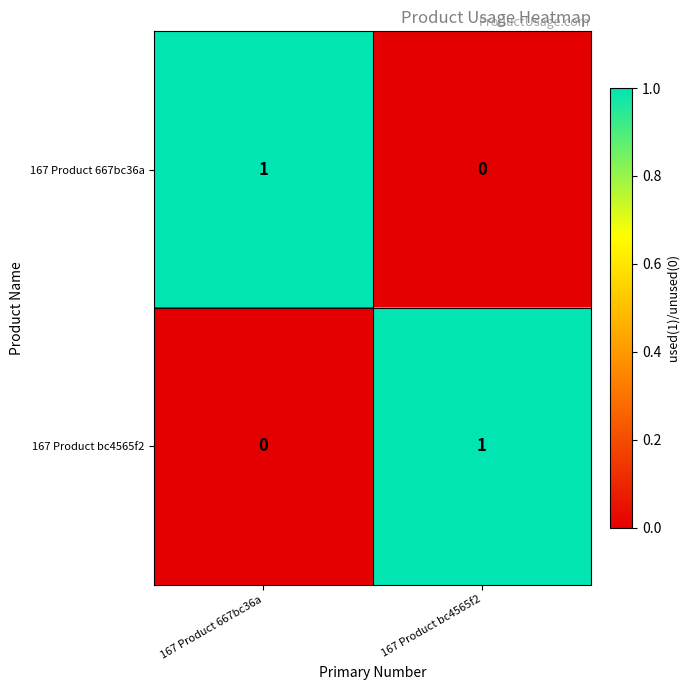

Reading right to left, list all the values displayed in this chart.

167 Product 667bc36a: 167 Product bc4565f2=0	167 Product 667bc36a=1
167 Product bc4565f2: 167 Product bc4565f2=1	167 Product 667bc36a=0